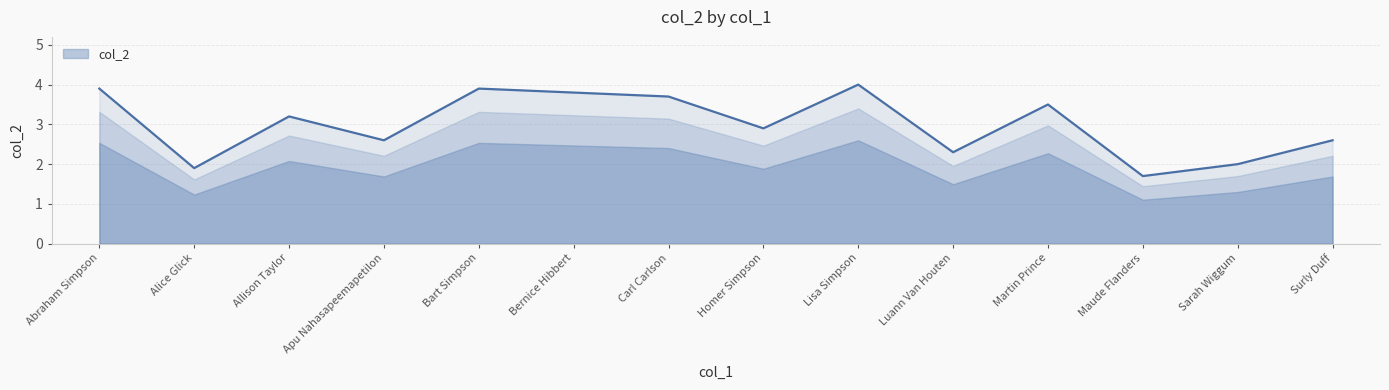

List the labels in order of value, largest first.

Lisa Simpson, Abraham Simpson, Bart Simpson, Bernice Hibbert, Carl Carlson, Martin Prince, Allison Taylor, Homer Simpson, Apu Nahasapeemapetilon, Surly Duff, Luann Van Houten, Sarah Wiggum, Alice Glick, Maude Flanders